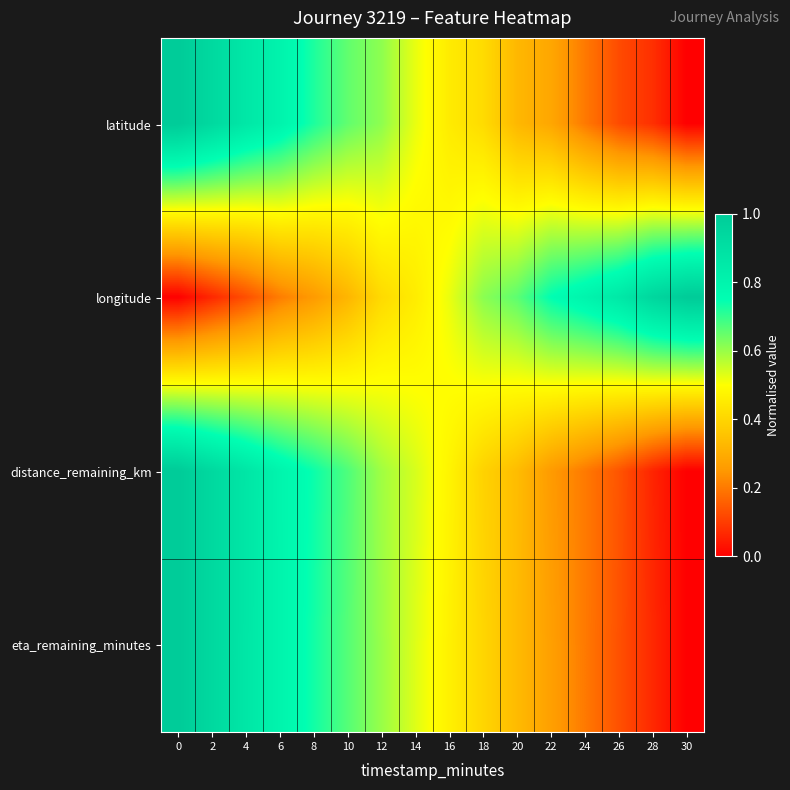

Reading left to right, list all the values displayed in this chart.

latitude: 0=1.0	2=0.9	4=0.9	6=0.8	8=0.7	10=0.7	12=0.6	14=0.5	16=0.5	18=0.4	20=0.3	22=0.3	24=0.2	26=0.1	28=0.1	30=0.0
longitude: 0=0.0	2=0.1	4=0.1	6=0.2	8=0.3	10=0.3	12=0.4	14=0.5	16=0.5	18=0.6	20=0.7	22=0.8	24=0.8	26=0.9	28=0.9	30=1.0
distance_remaining_km: 0=1.0	2=0.9	4=0.9	6=0.8	8=0.7	10=0.7	12=0.6	14=0.5	16=0.5	18=0.4	20=0.3	22=0.3	24=0.2	26=0.1	28=0.1	30=0.0
eta_remaining_minutes: 0=1.0	2=0.9	4=0.9	6=0.8	8=0.7	10=0.7	12=0.6	14=0.5	16=0.5	18=0.4	20=0.3	22=0.3	24=0.2	26=0.1	28=0.1	30=0.0